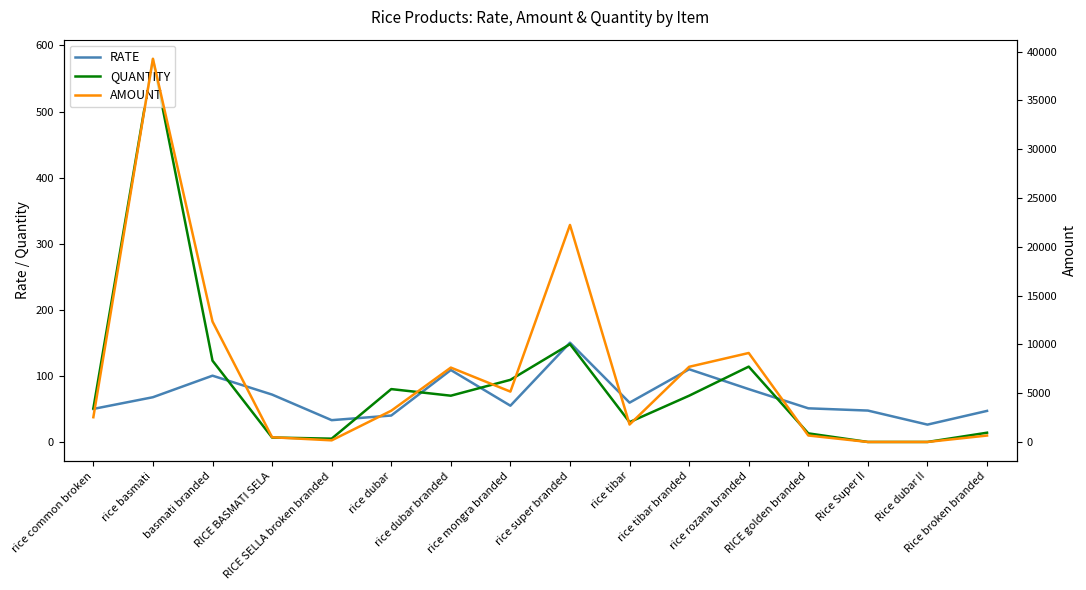

Which category has the highest value in the QUANTITY series?

rice basmati